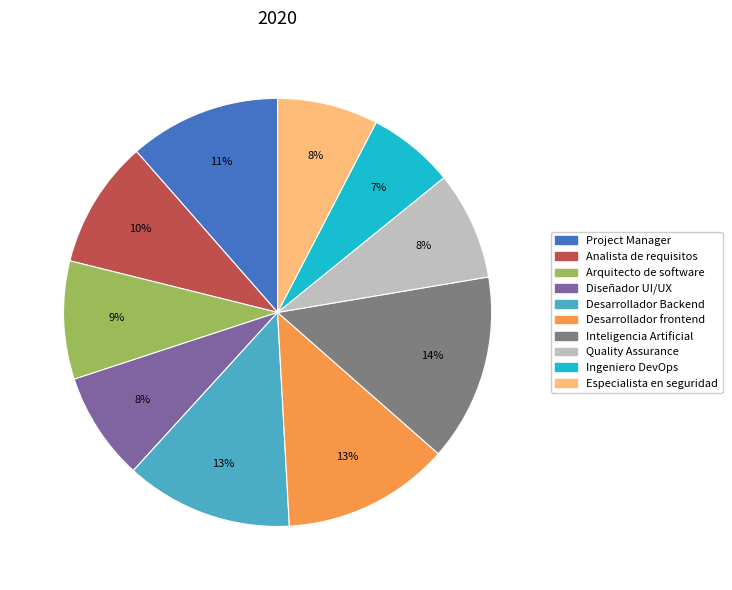

True or false: Analista de requisitos accounts for 10% of the total.

True